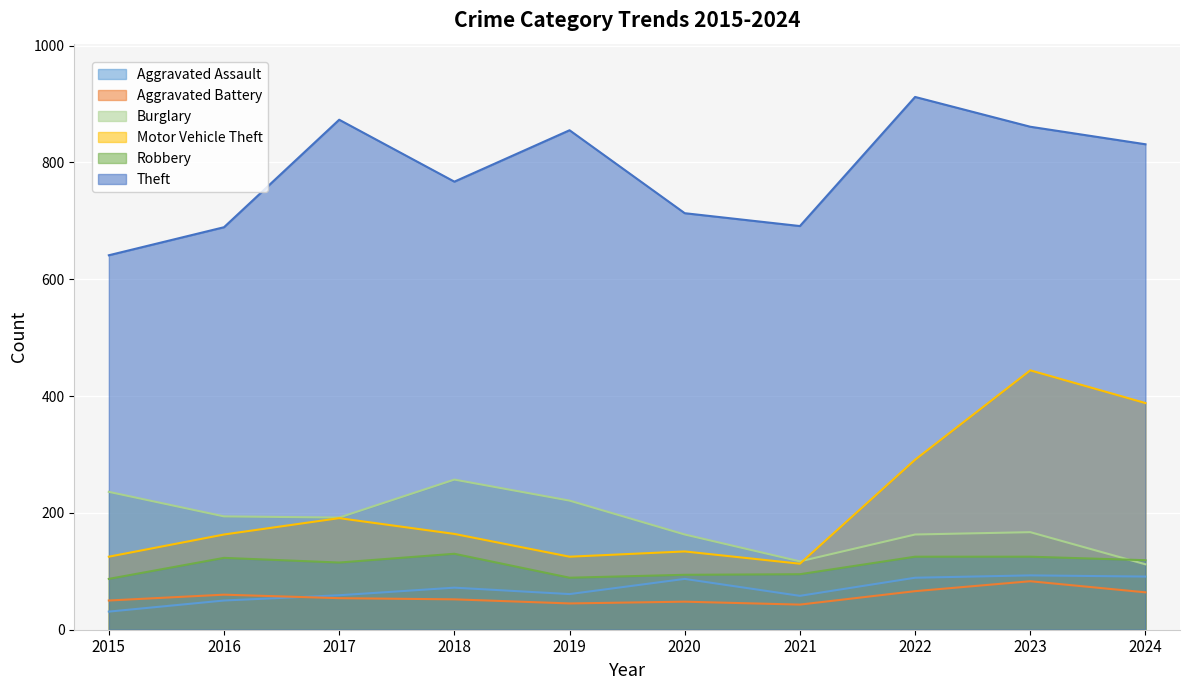

Rank the categories by Aggravated Assault value from lowest to highest.

2015, 2016, 2021, 2017, 2019, 2018, 2020, 2022, 2024, 2023